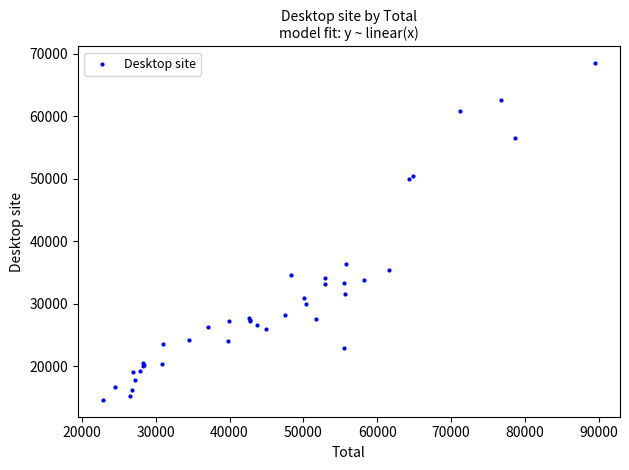

What Y value in the scatter plot is closest to 41535?

36420